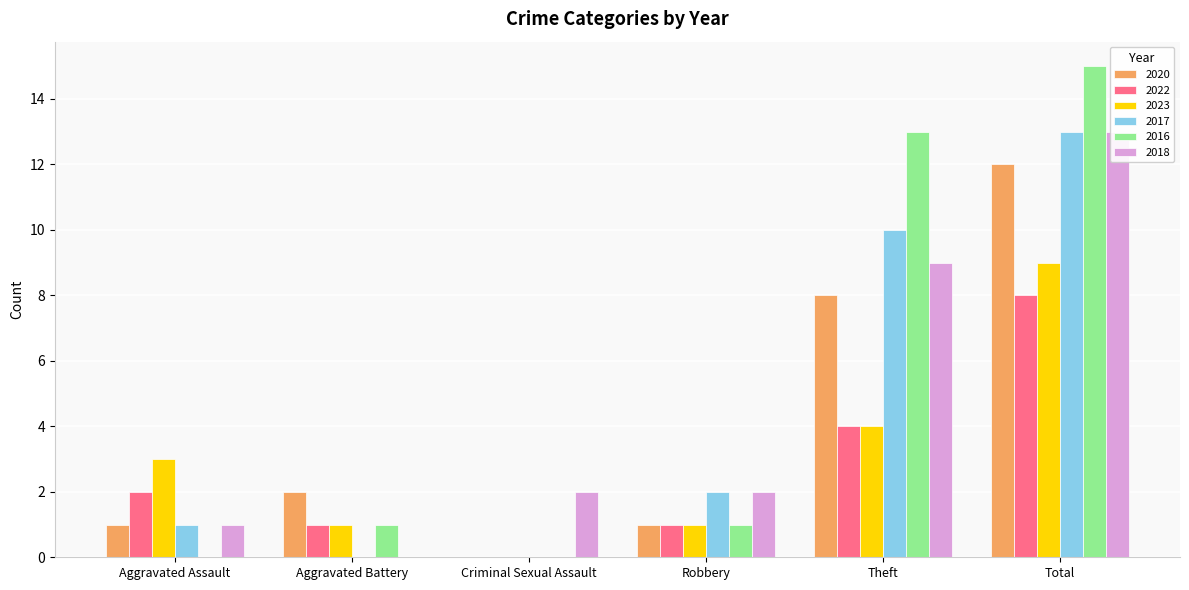

How many 2022 values are between 1 and 4?

4